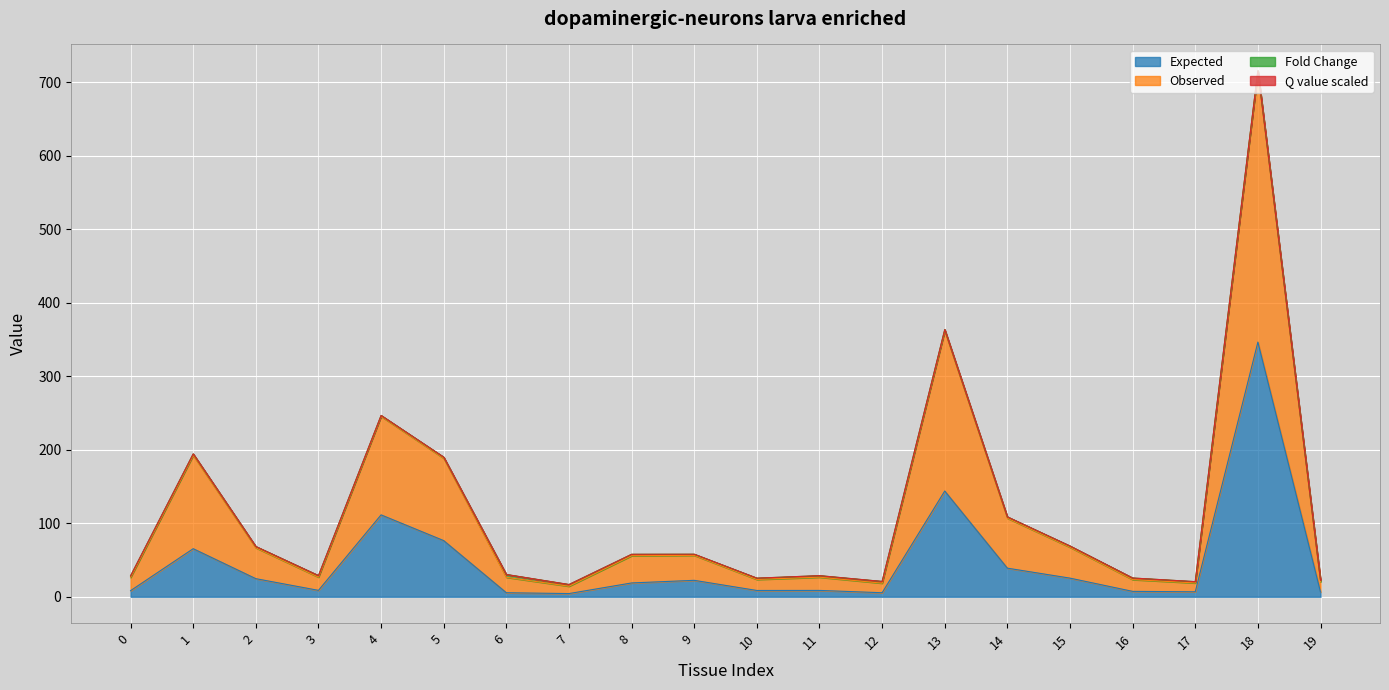

What is the maximum value for Expected?

346.4